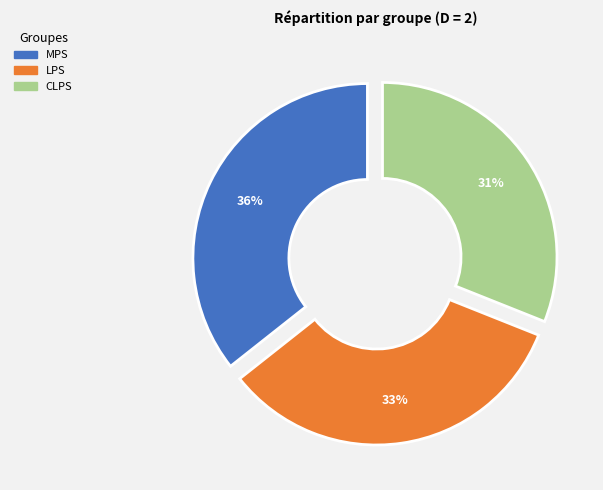

To the nearest percent, what is the difference between the MPS and CLPS slice percentages?

5%